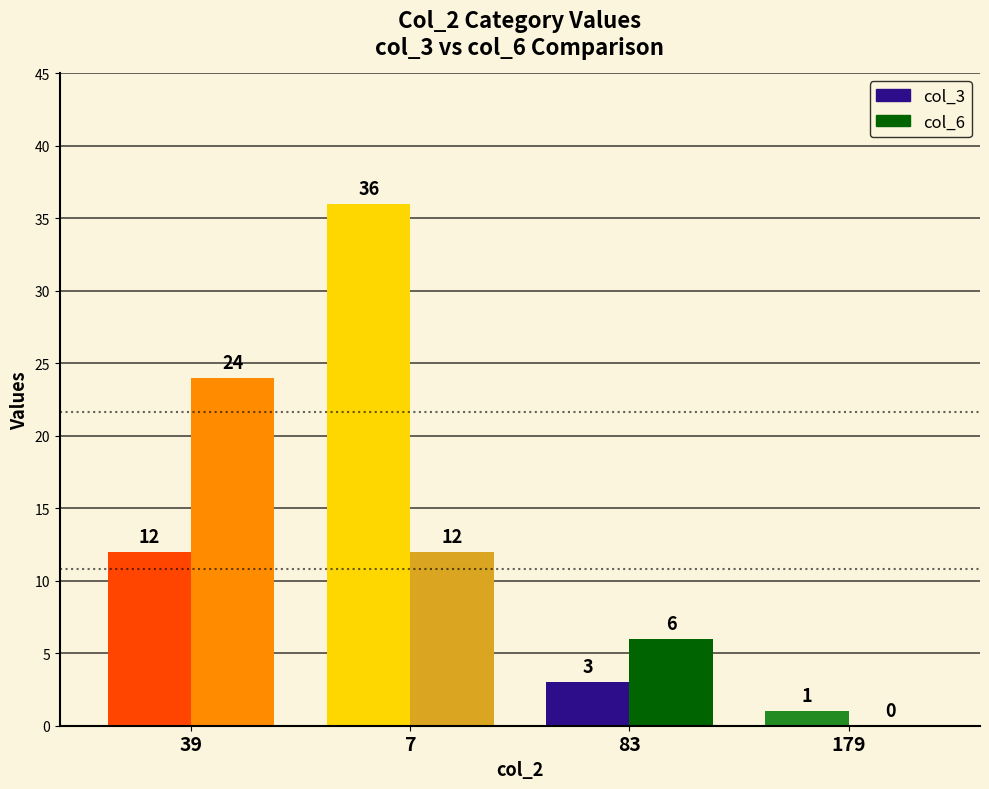

What position from the right is 7?

3